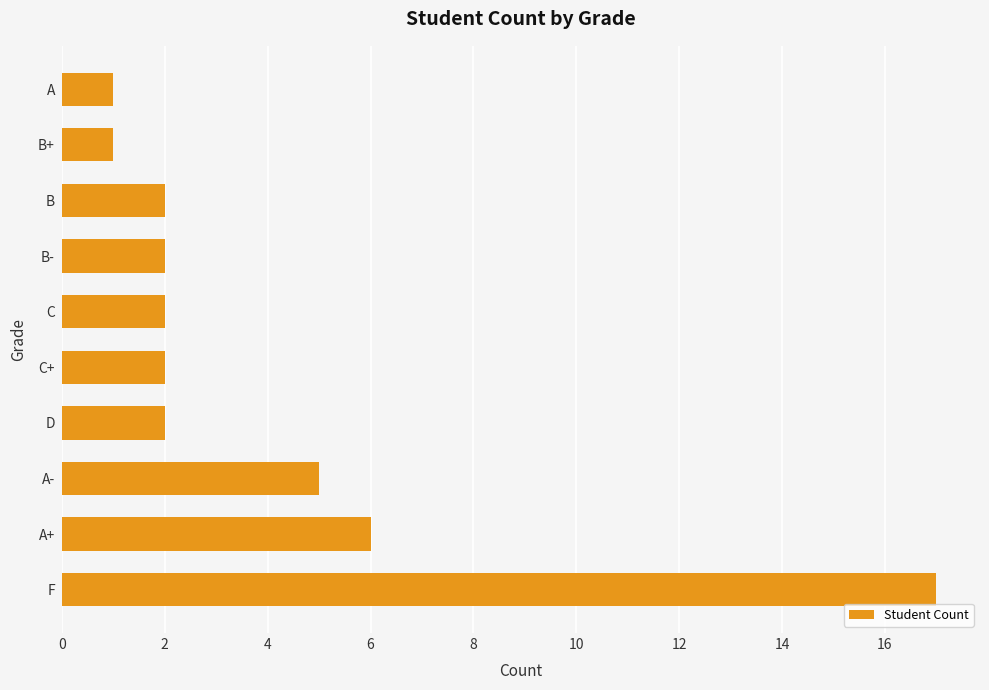

At which label is the value closest to 9?

A+